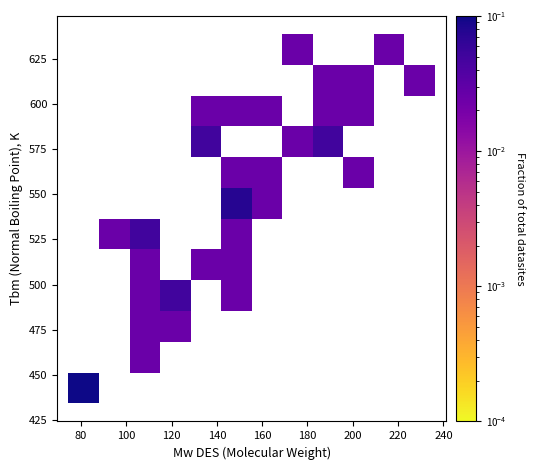

What is the range of X values (max minus min)?

161.8